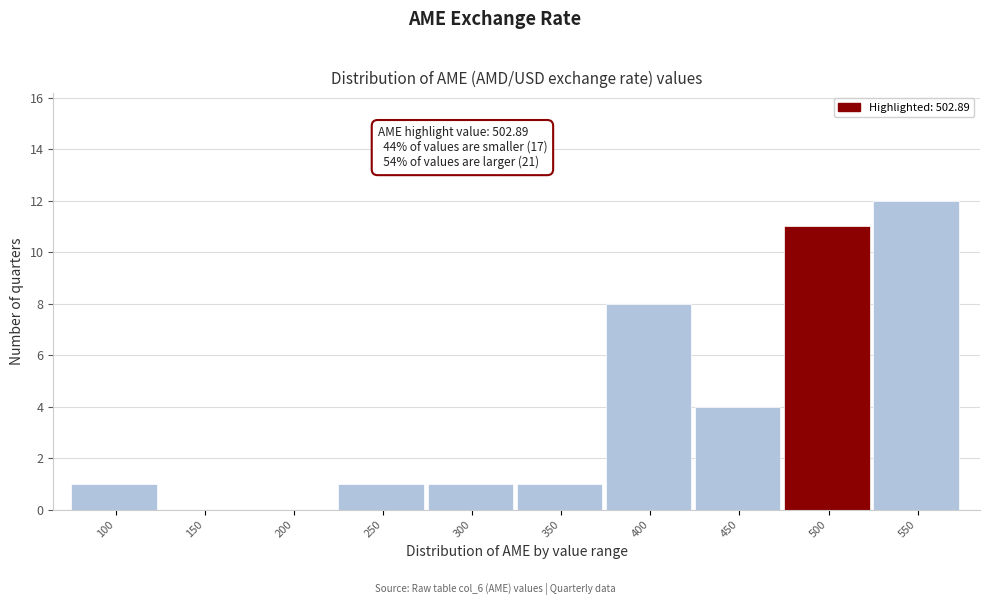

Reading left to right, list all the values displayed in this chart.

100=1	150=0	200=0	250=1	300=1	350=1	400=8	450=4	500=11	550=12